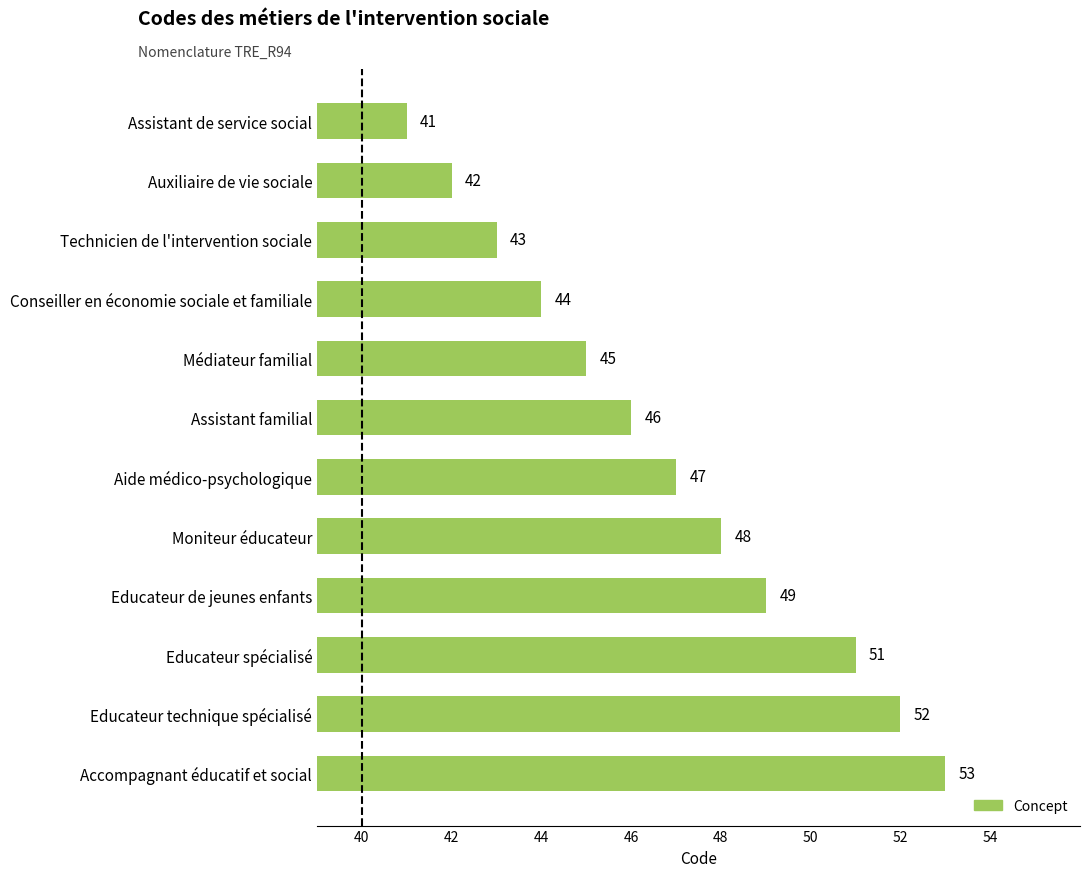

What position from the top is Moniteur éducateur?

8